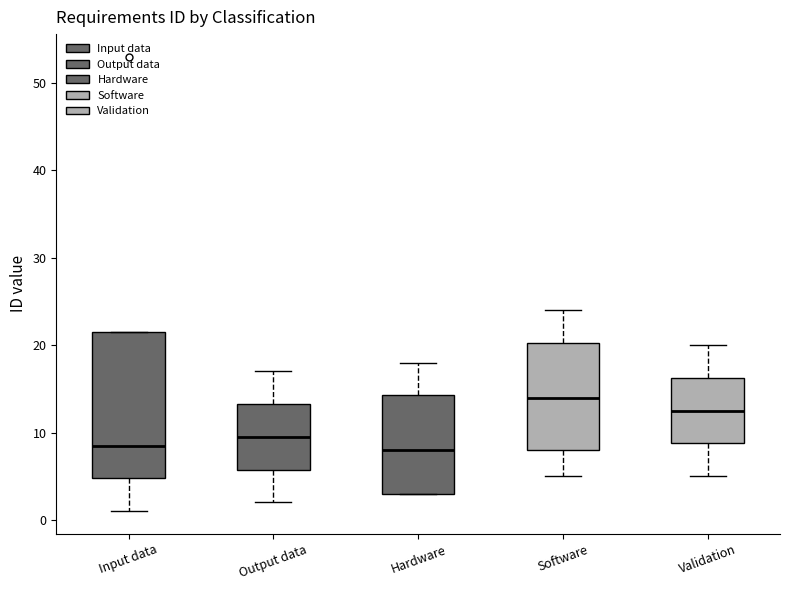

Which box is the tallest, from its lower edge to its upper edge?

Input data